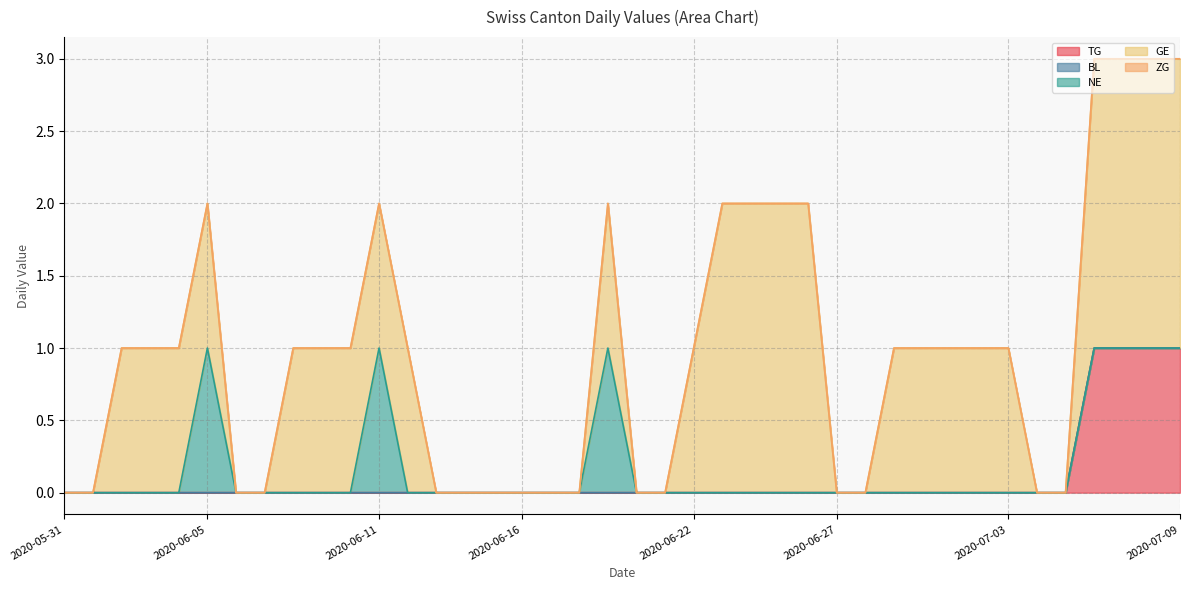

What is the maximum value shown in the chart?

2